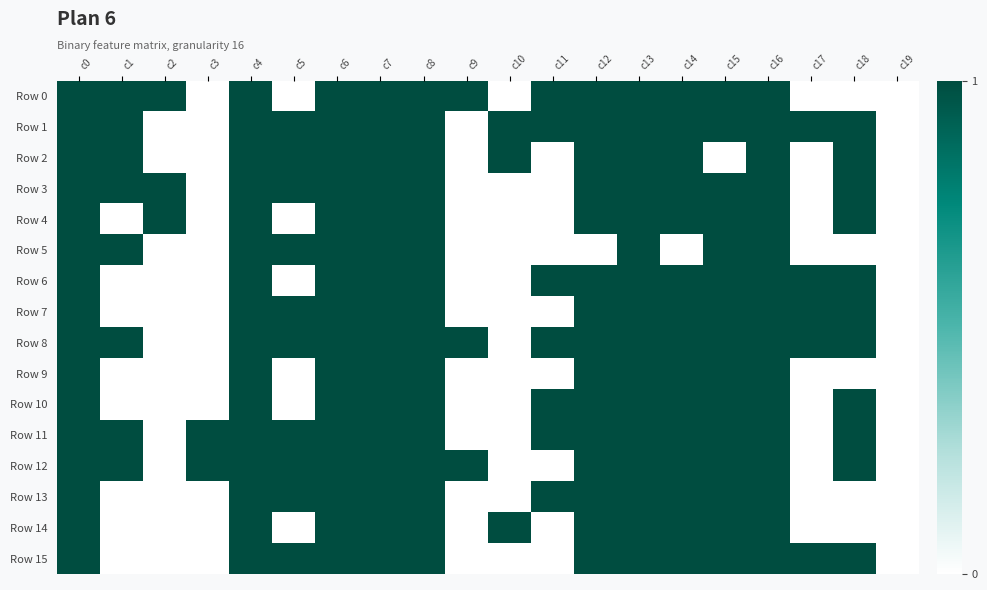

At c12, list the series in order from smallest to largest.

Row 5, Row 0, Row 1, Row 2, Row 3, Row 4, Row 6, Row 7, Row 8, Row 9, Row 10, Row 11, Row 12, Row 13, Row 14, Row 15